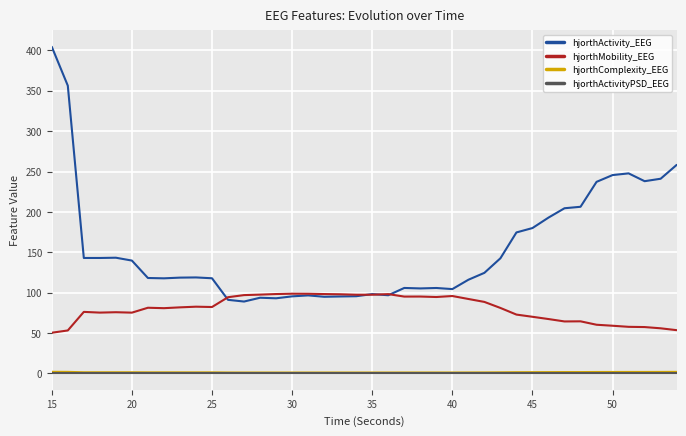

What is the lowest value of the hjorthMobility_EEG series?

50.4